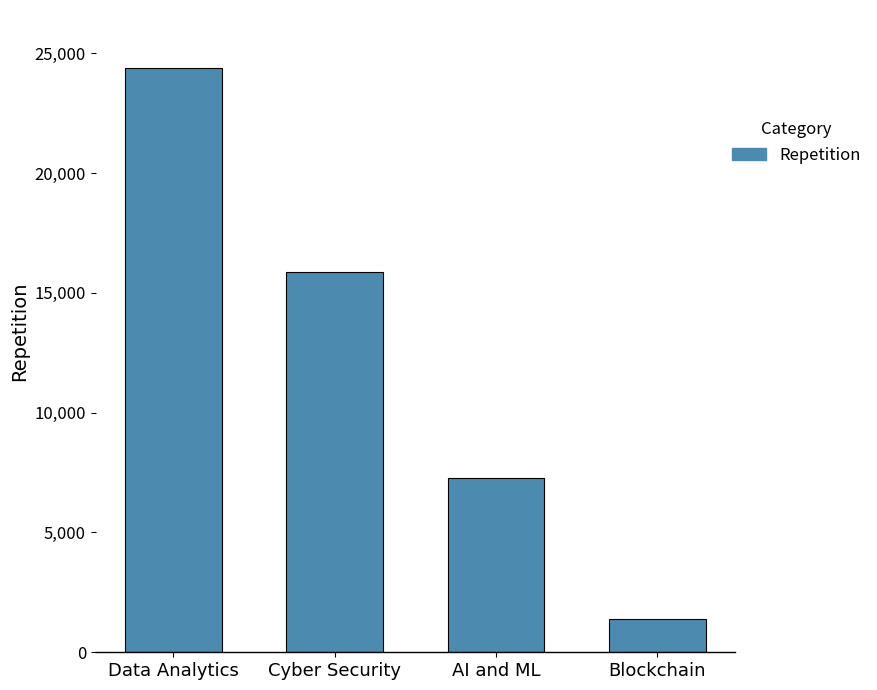

Rank the categories by value from highest to lowest.

Data Analytics, Cyber Security, AI and ML, Blockchain